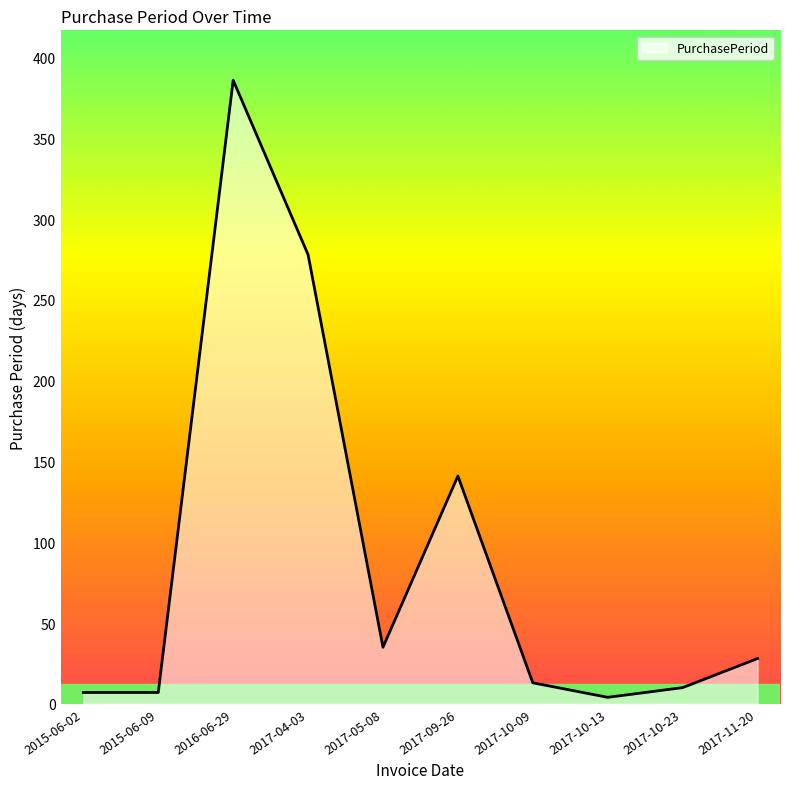

Which category has the highest value across all series?

2016-06-29